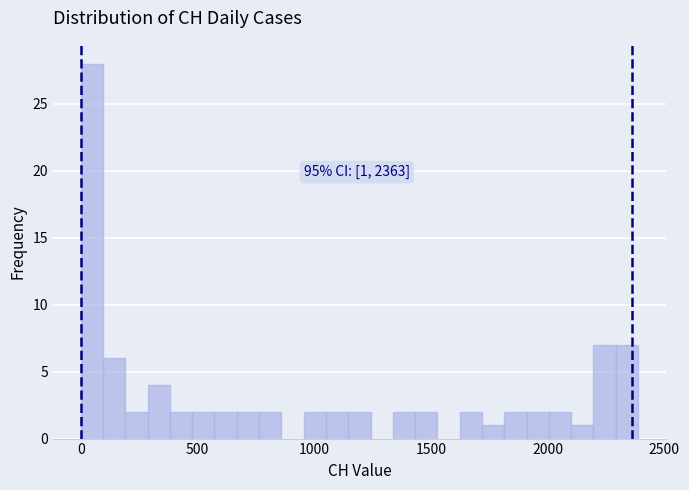

Around what value on the x-axis is the tallest bar? Give the approximate position of its centre, as read against the axis.

50